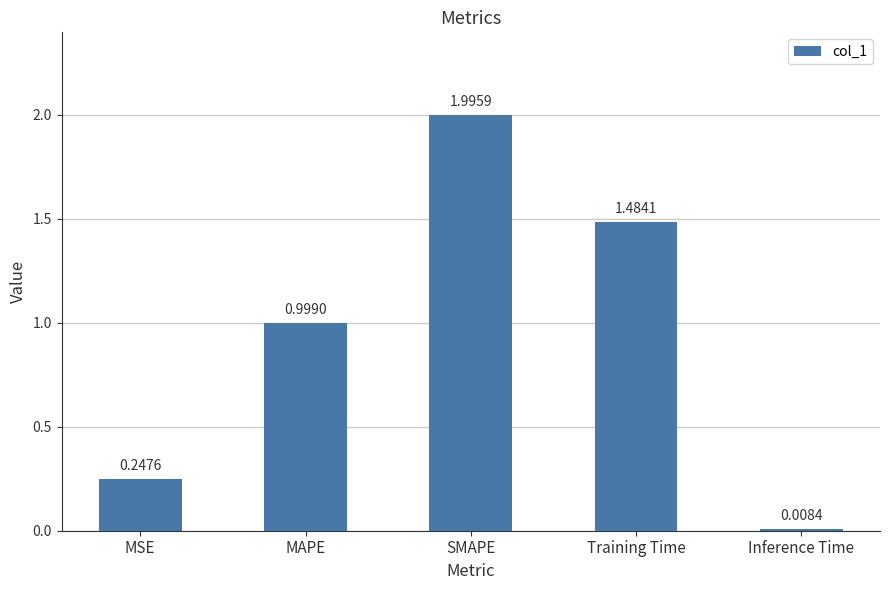

What is the label of the 2nd bar from the left?

MAPE